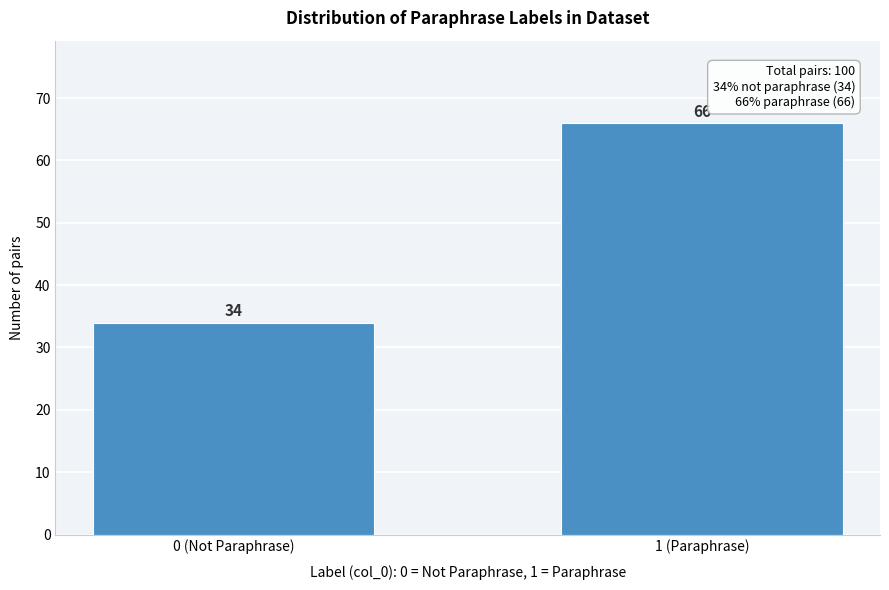

Reading left to right, extract all data points from this chart.

0 (Not Paraphrase)=34	1 (Paraphrase)=66